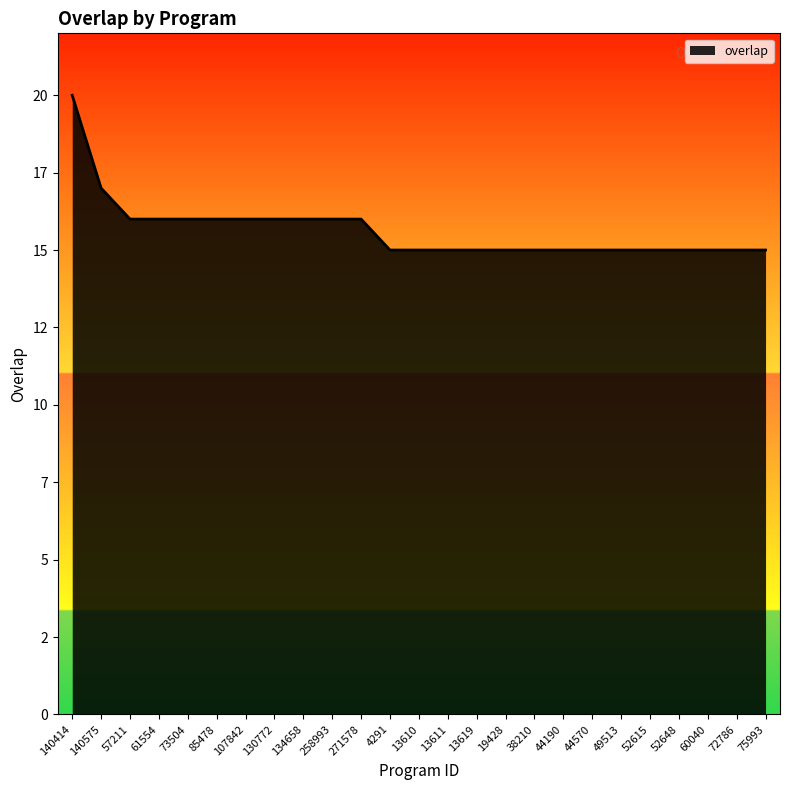

Does the chart display data point markers on the line(s)?

No